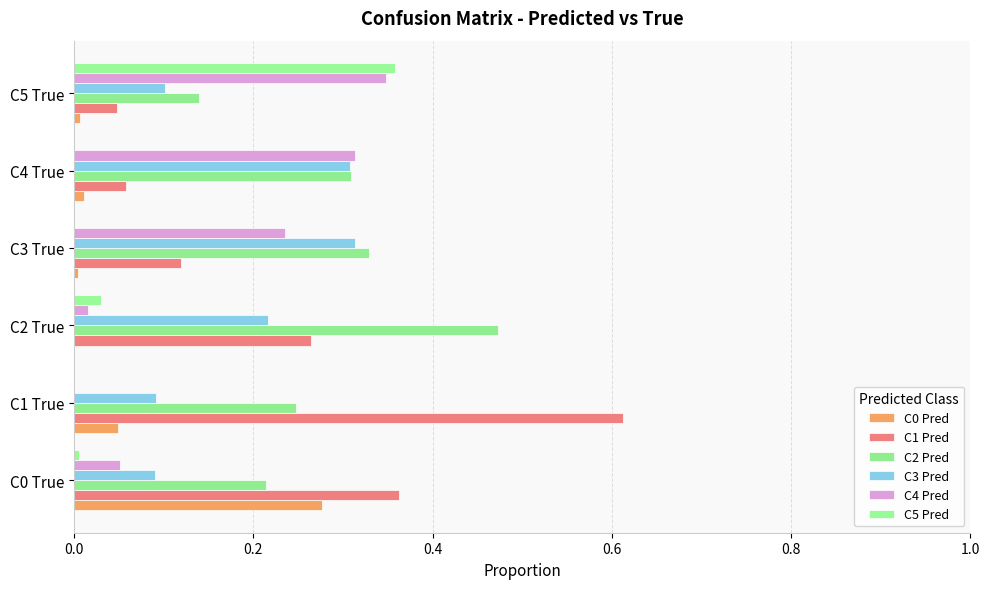

Which category has the highest value in the C2 Pred series?

C2 True